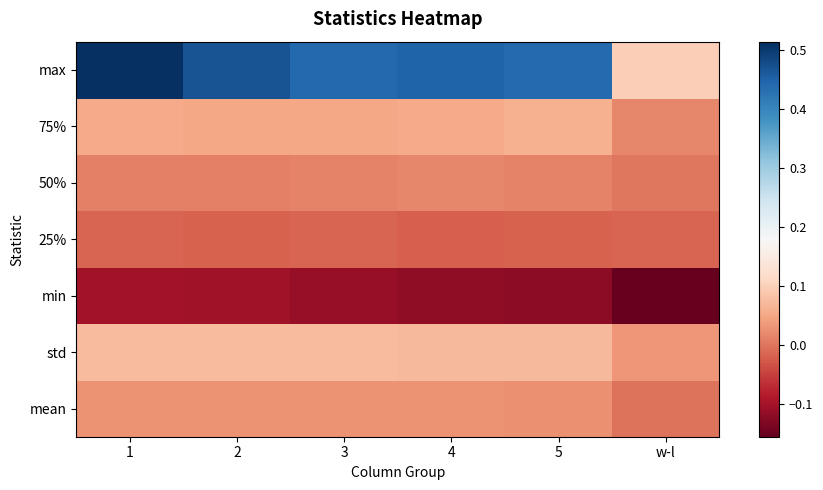

Reading left to right, what are all the values shown in this chart?

mean: 0.0	0.0	0.0	0.0	0.0	-0.0
std: 0.1	0.1	0.1	0.1	0.1	0.0
min: -0.1	-0.1	-0.1	-0.1	-0.1	-0.2
25%: -0.0	-0.0	-0.0	-0.0	-0.0	-0.0
50%: 0.0	0.0	0.0	0.0	0.0	-0.0
75%: 0.1	0.1	0.1	0.1	0.1	0.0
max: 0.5	0.5	0.4	0.4	0.4	0.1